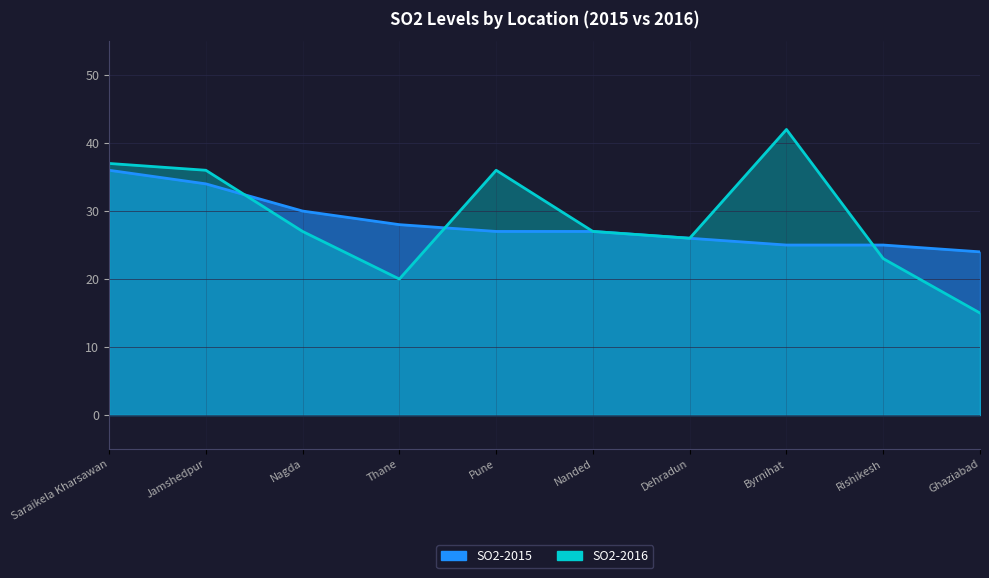

The SO2-2015 series shows 26 at Dehradun. True or false?

True